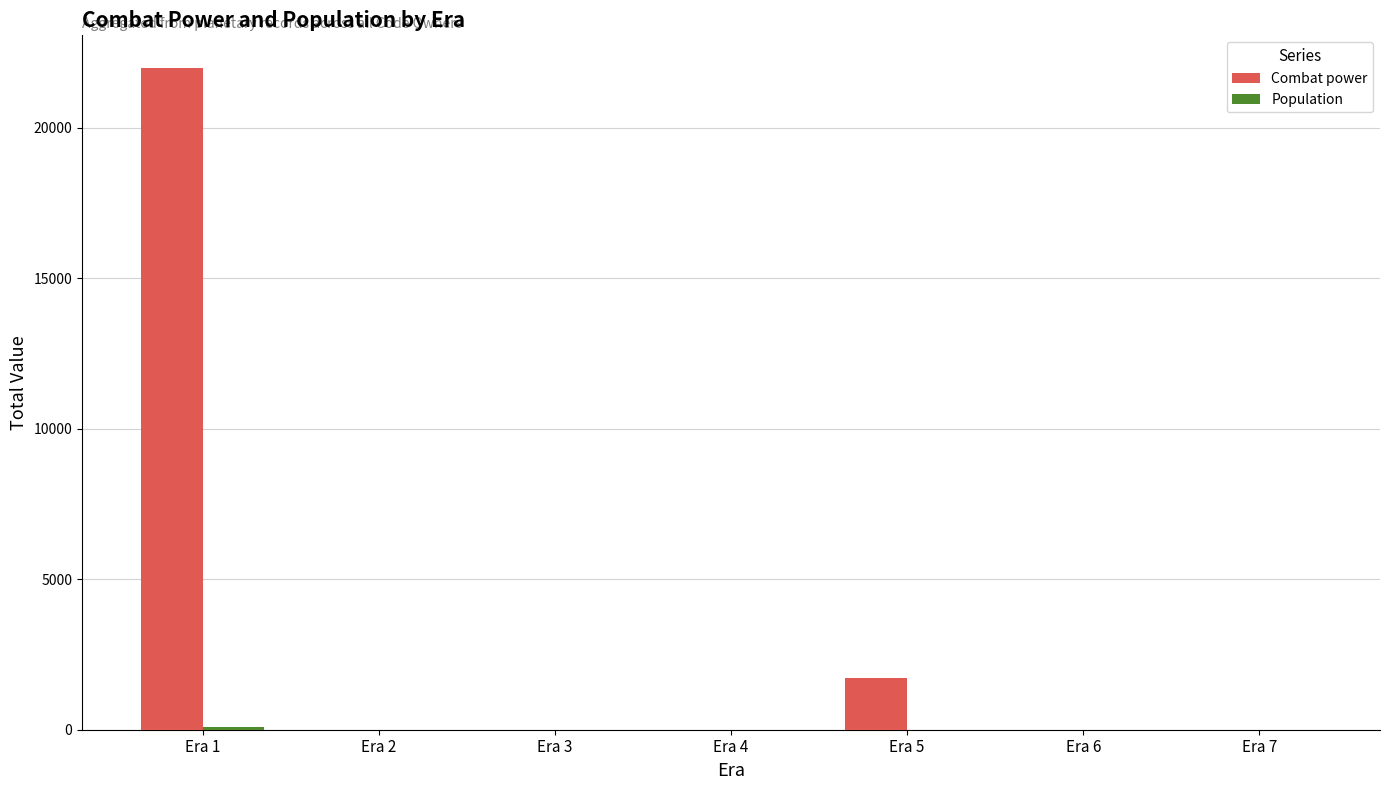

The value of Combat power at Era 5 is 1714. True or false?

True